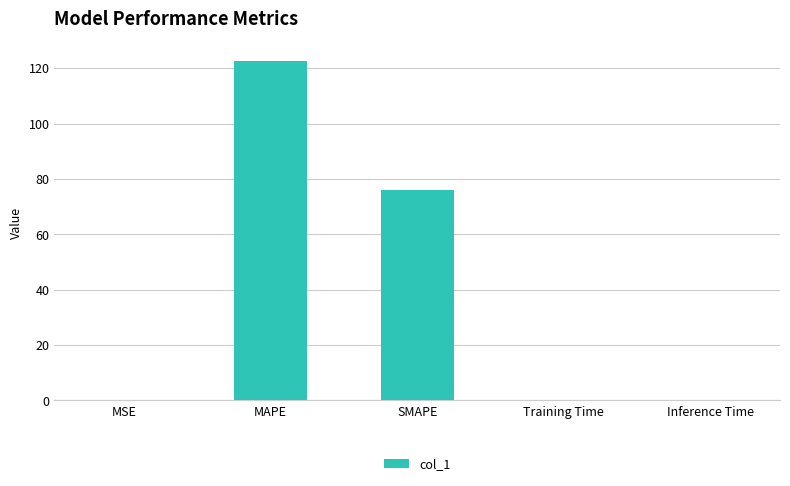

Which label corresponds to the largest value in the chart?

MAPE